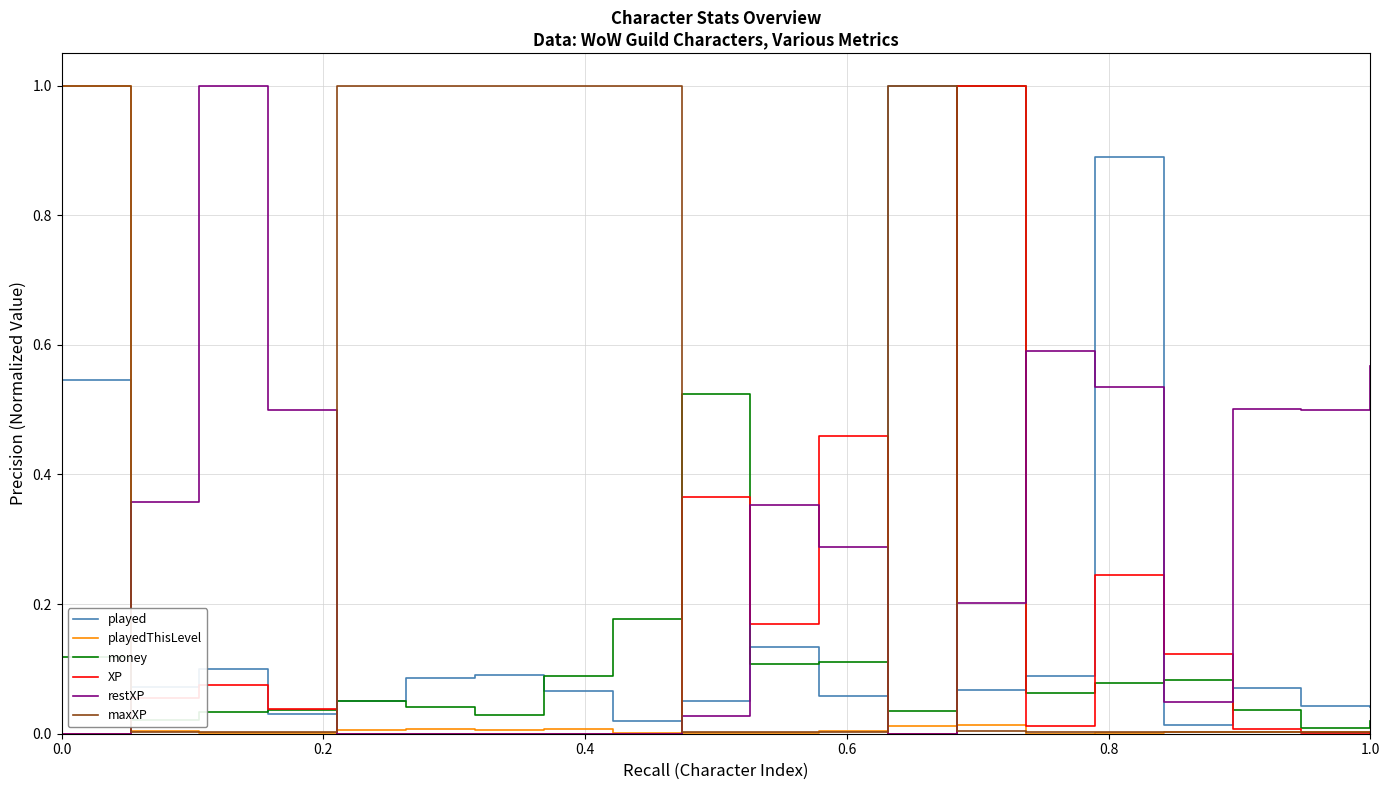

Which series has the largest total across all categories?

maxXP